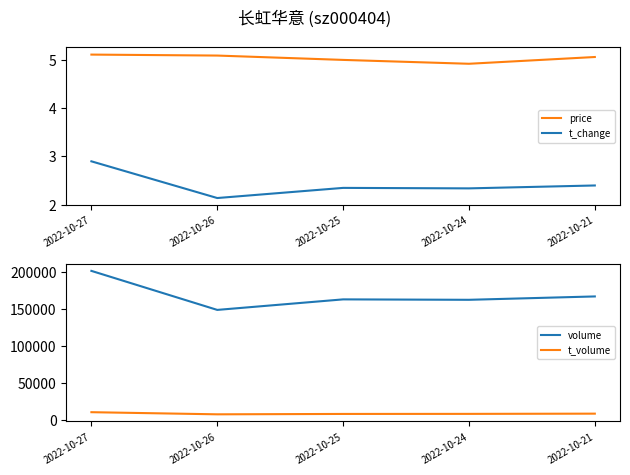

What are all the series names shown in the legend?

price, t_change, volume, t_volume